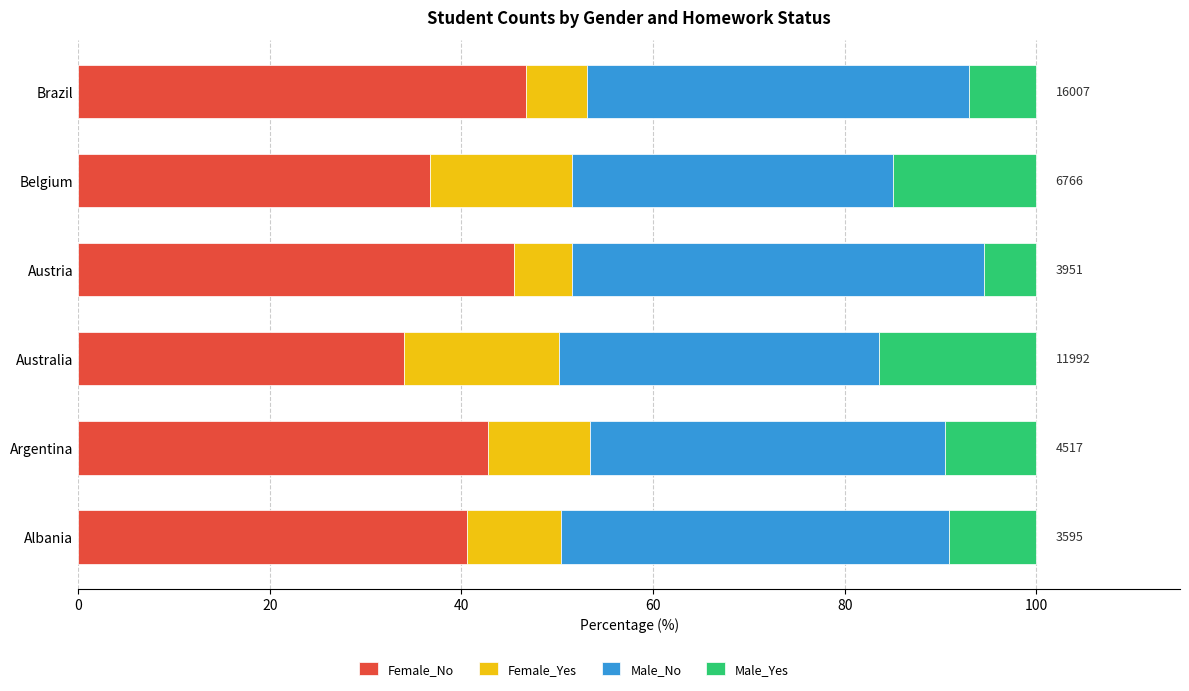

What is the difference between the maximum and minimum values in the Female_No series?

12.8